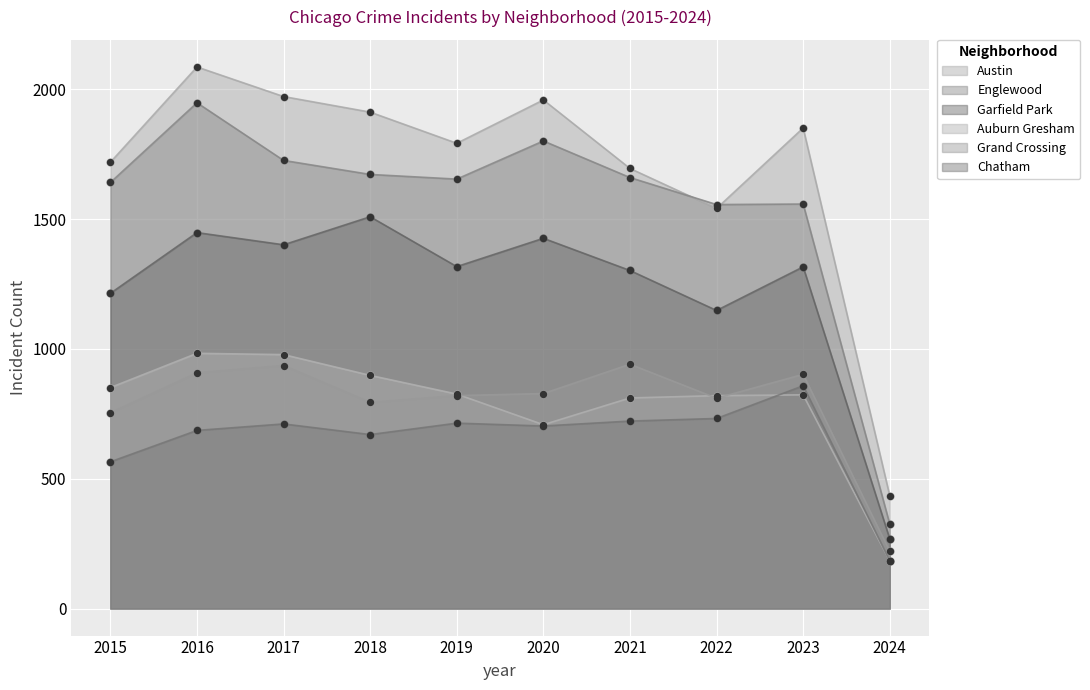

At how many categories does at least one series exceed 417?

10